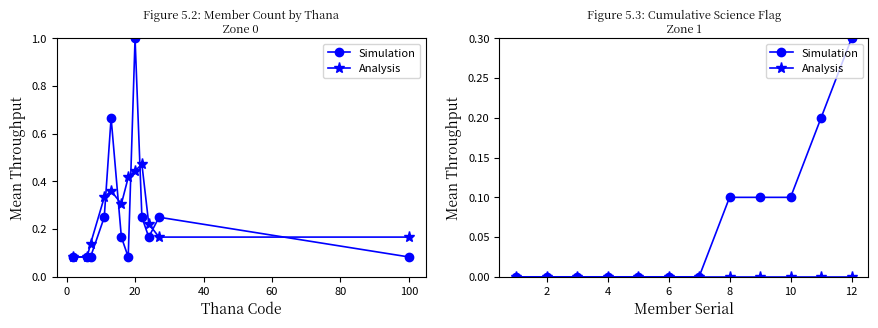

At how many categories does at least one series exceed 0?

5